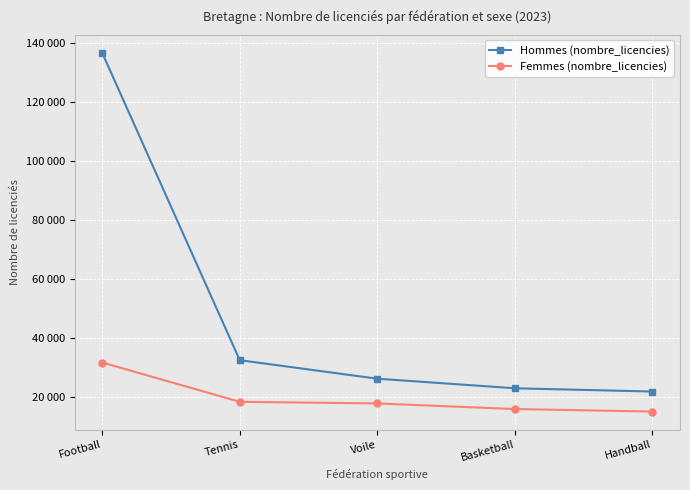

Is this an area chart (filled region under the line)?

No